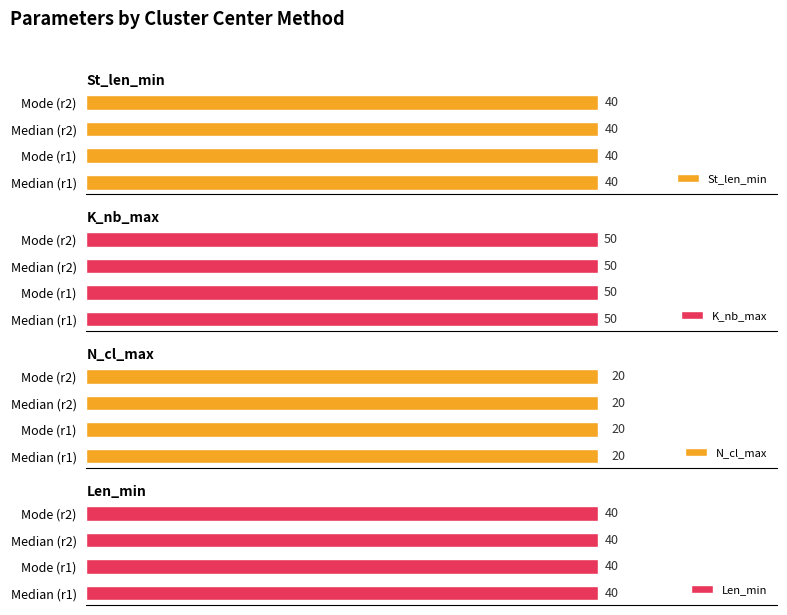

Which category has the lowest value across all series?

Median